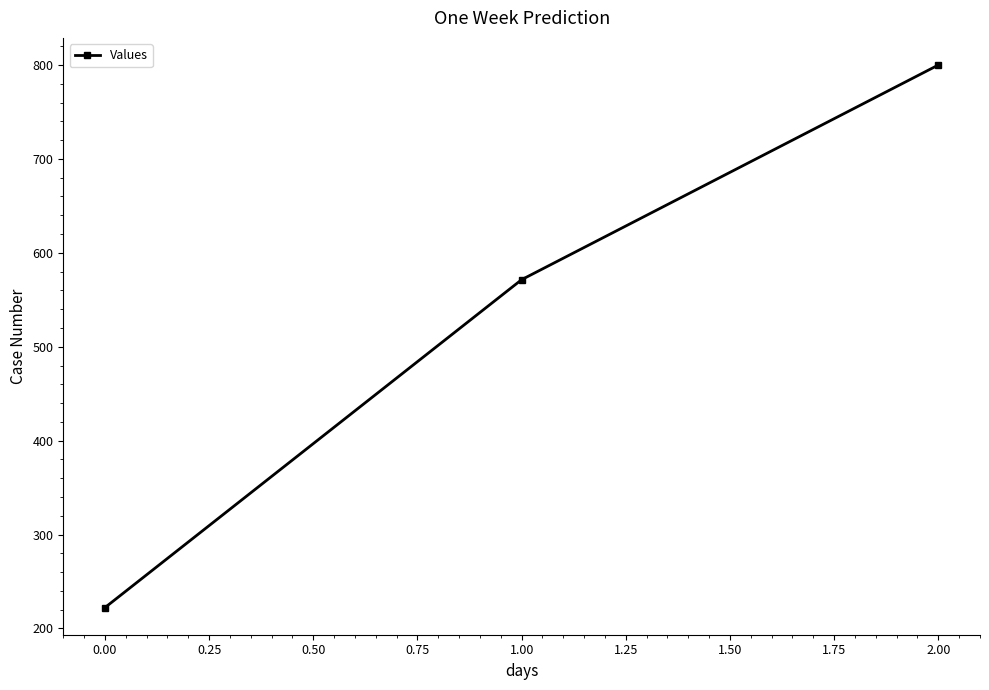

How many data points are above 571?

2